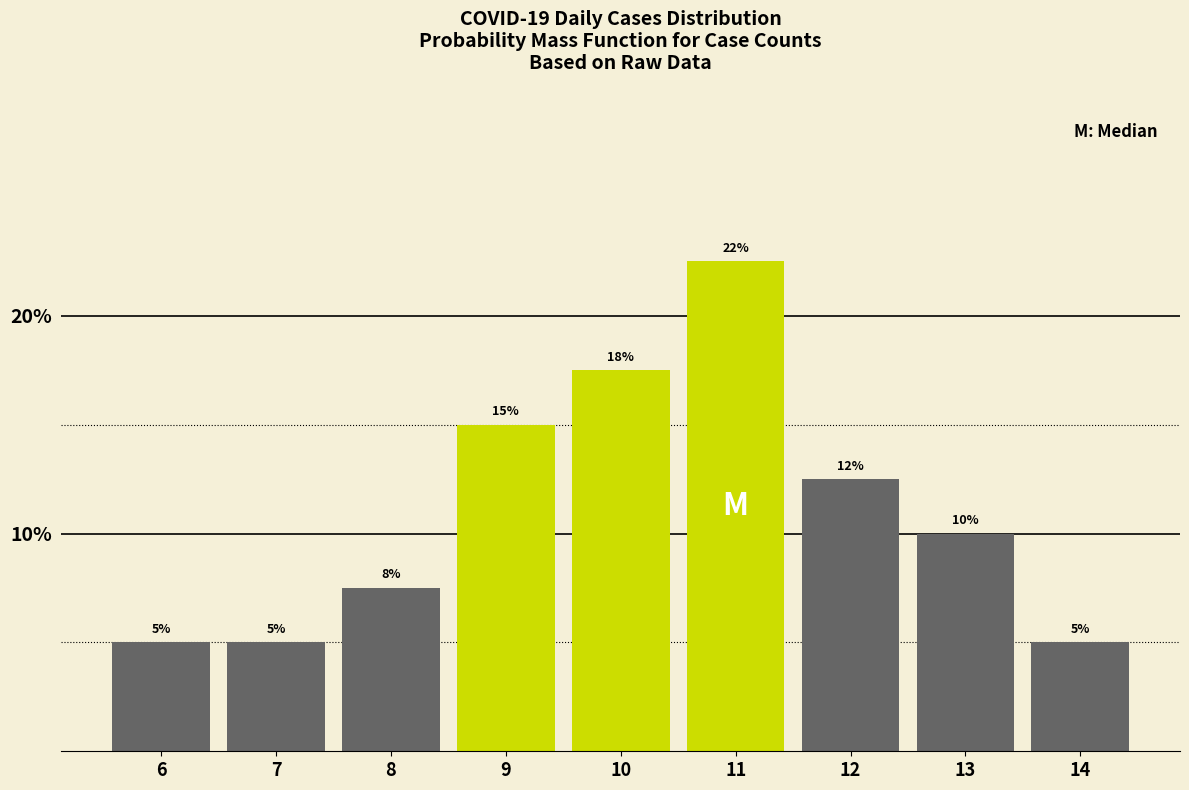

Count the values in the range 5 to 15.

7